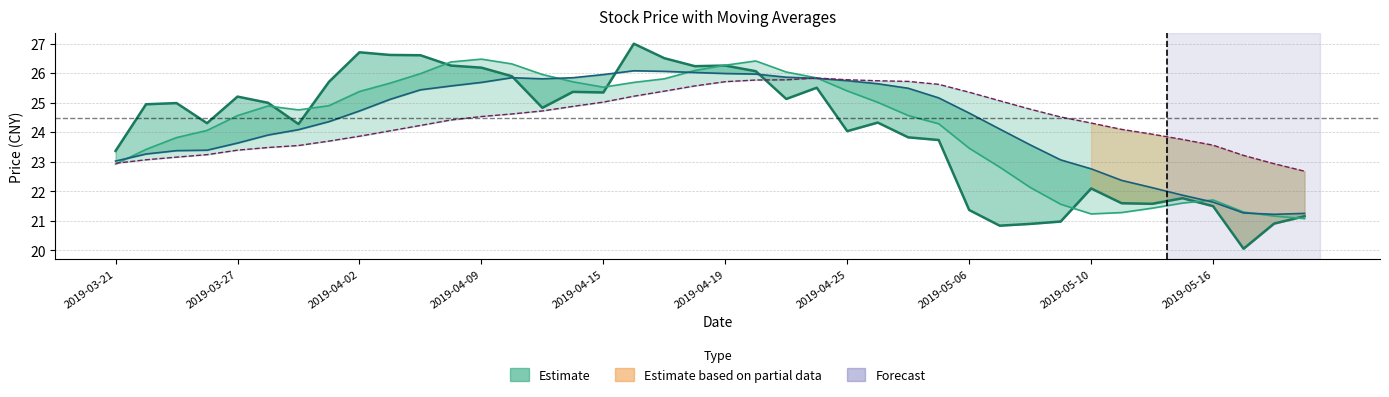

What is the minimum value for close?

20.1